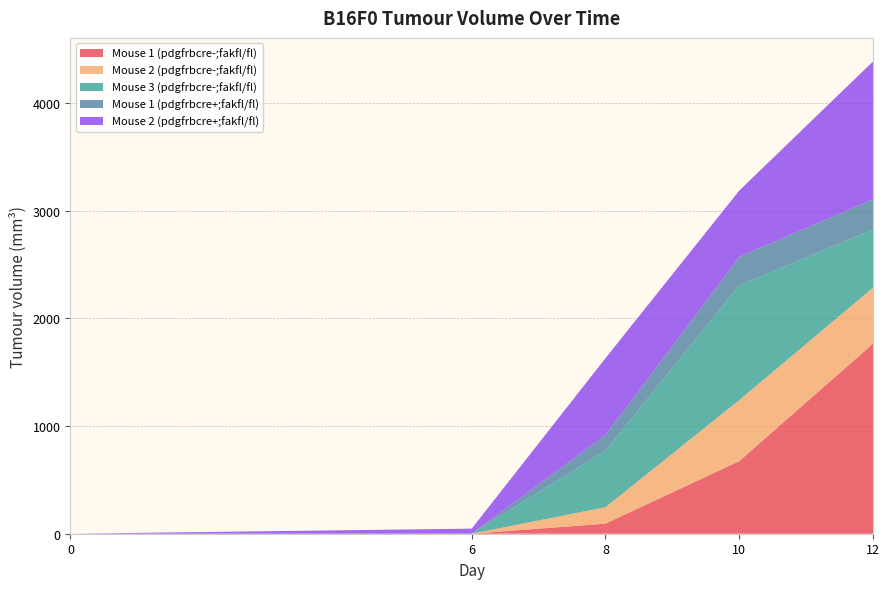

Reading left to right, what are all the values shown in this chart?

Mouse 1 (pdgfrbcre-;fakfl/fl): 0.0	0.0	93.6	673.9	1764.0
Mouse 2 (pdgfrbcre-;fakfl/fl): 0.0	0.0	152.9	566.3	520.0
Mouse 3 (pdgfrbcre-;fakfl/fl): 0.0	0.0	524.2	1065.0	540.0
Mouse 1 (pdgfrbcre+;fakfl/fl): 0.0	0.0	145.6	265.2	280.0
Mouse 2 (pdgfrbcre+;fakfl/fl): 0.0	47.3	713.4	615.2	1280.0